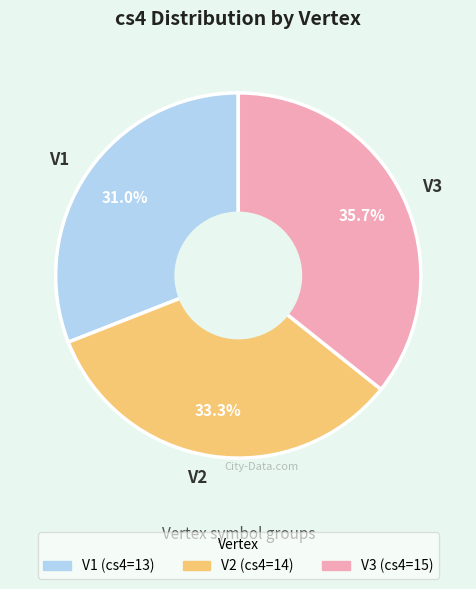

Which category has the biggest portion of the pie?

V3